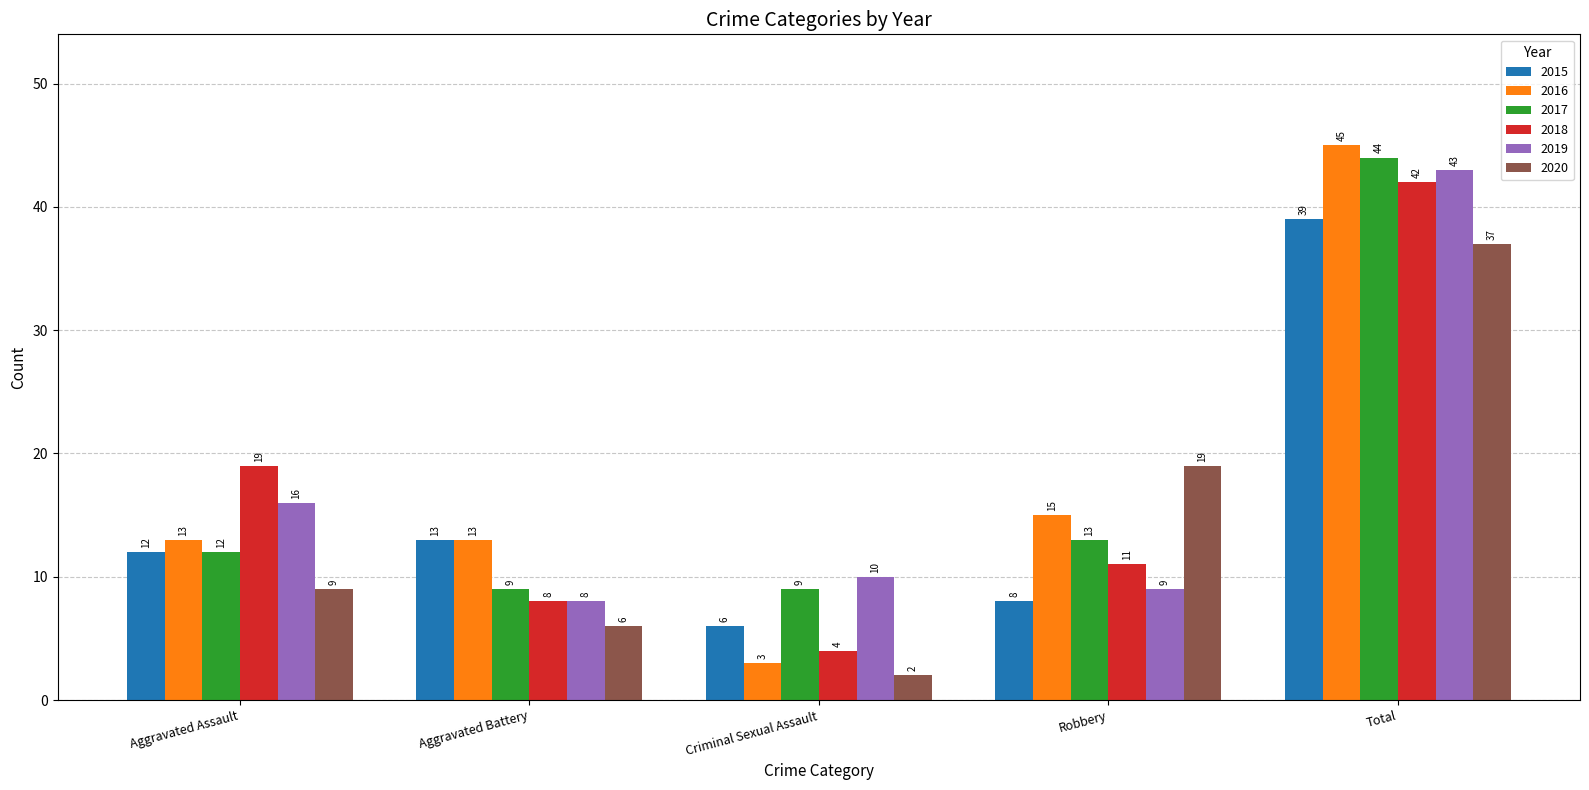

Rank the series by their maximum value, from highest to lowest.

2016, 2017, 2019, 2018, 2015, 2020